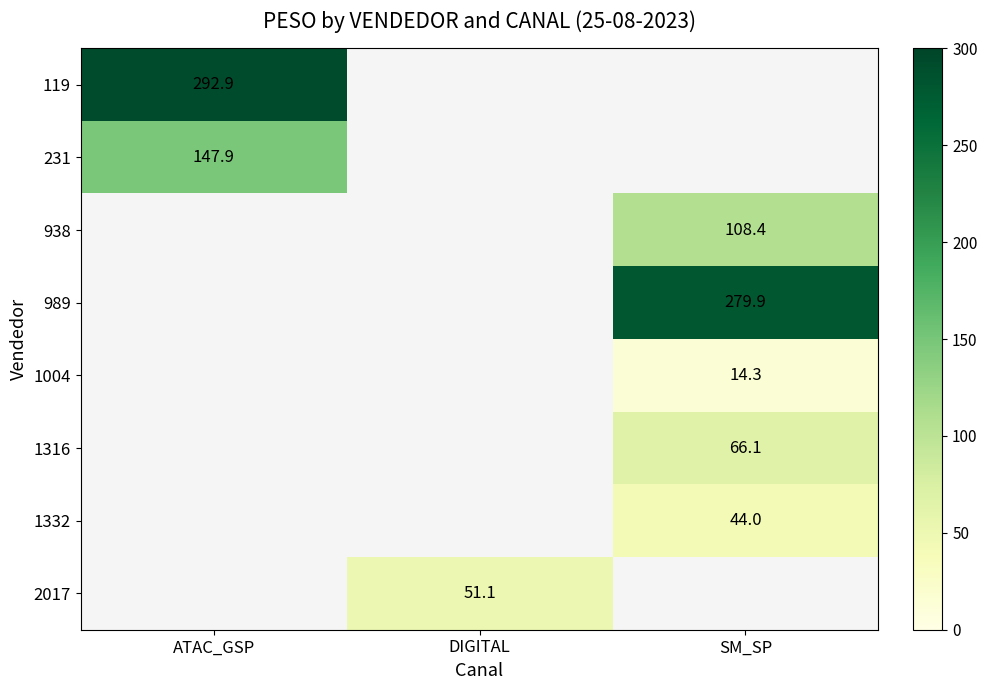

What is the greatest value displayed?

292.9